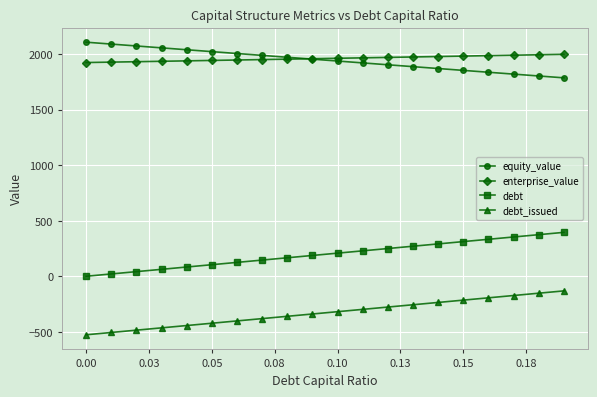

What is the greatest value displayed?

2107.5